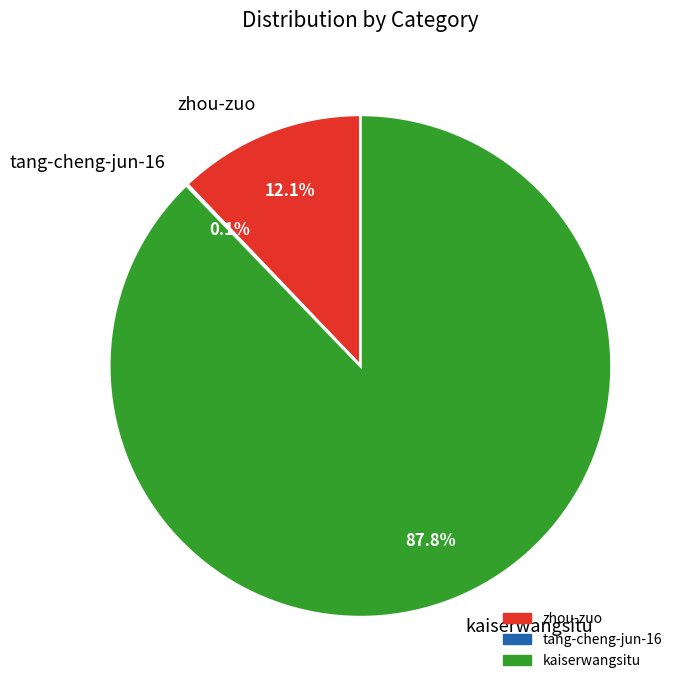

Combined, what portion of the pie is zhou-zuo and kaiserwangsitu?

99.9%